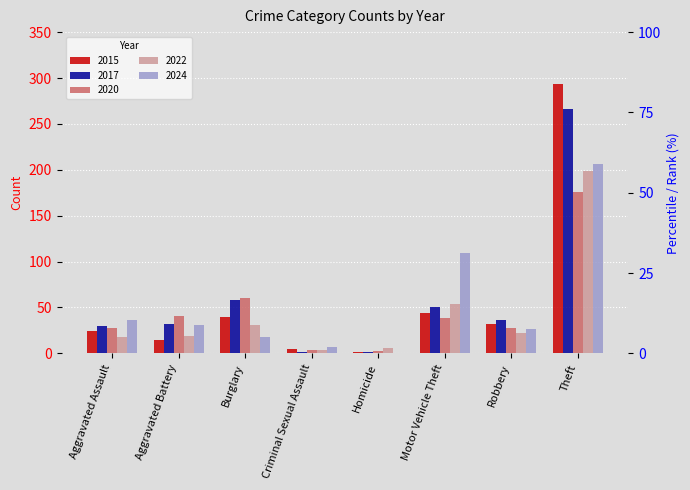

The 2022 series shows 54 at Motor Vehicle Theft. True or false?

True